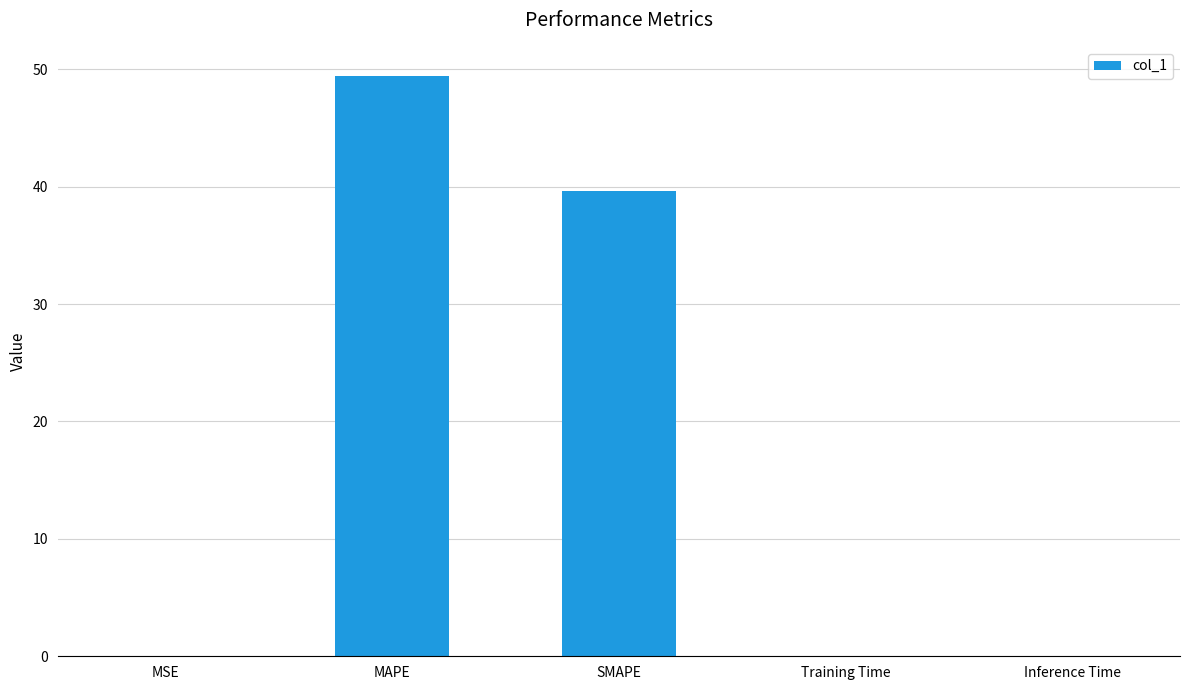

Is it true that the value at MAPE is 76.0?

False